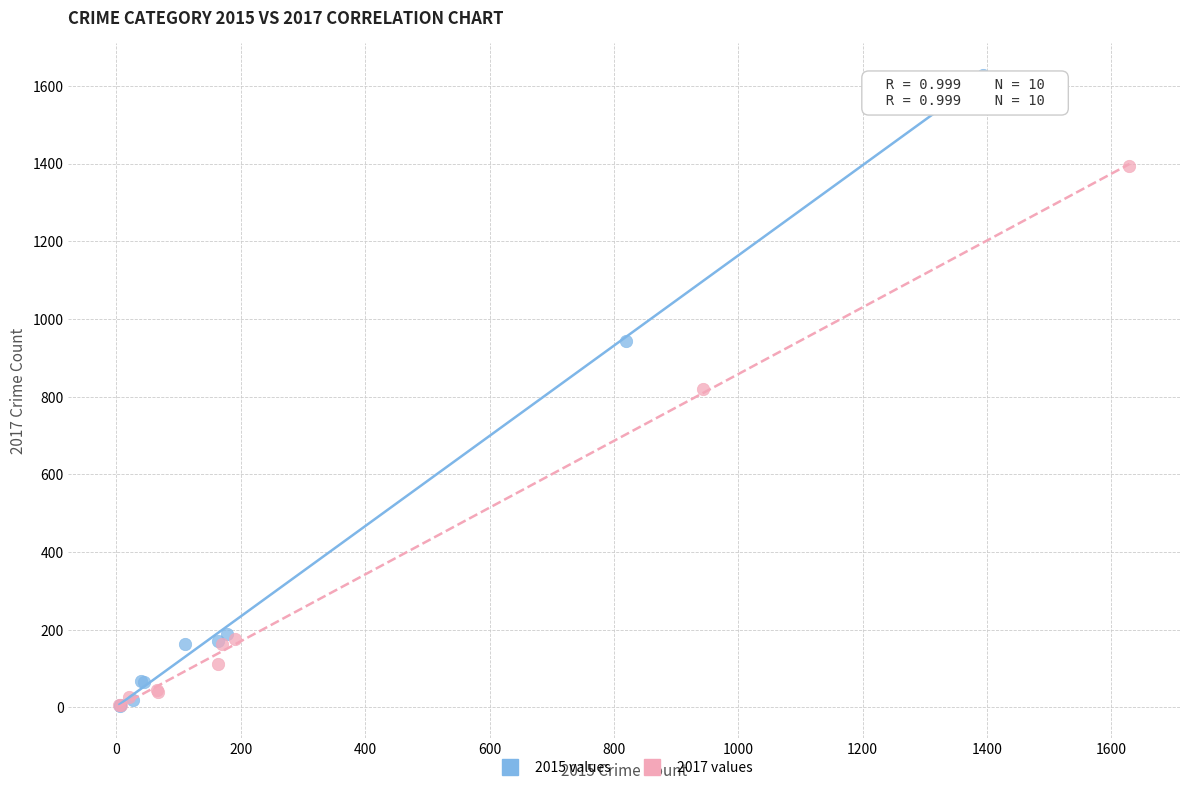

Which series contains the highest Y value?

2015 values